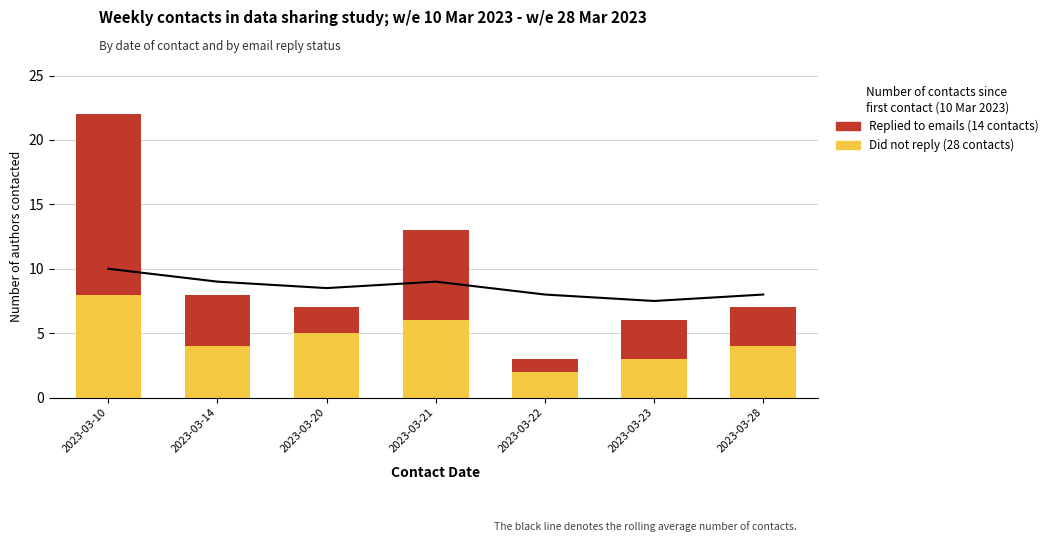

Between 2023-03-23 and 2023-03-10, which is larger?

2023-03-10